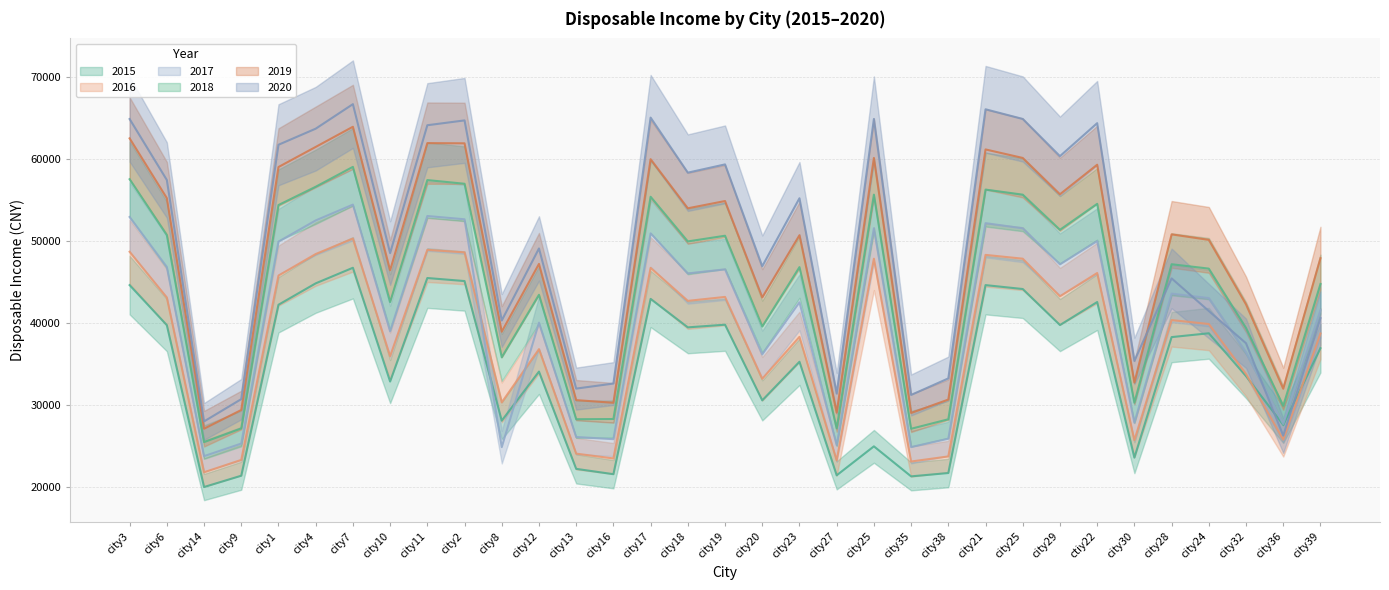

What is the total value across all series at city24?

259956